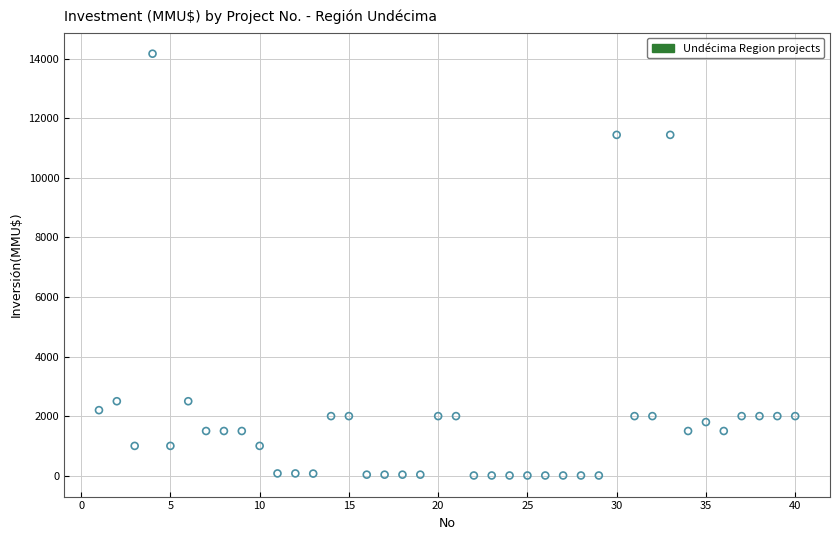

What is the range of Y values (max minus min)?

14165